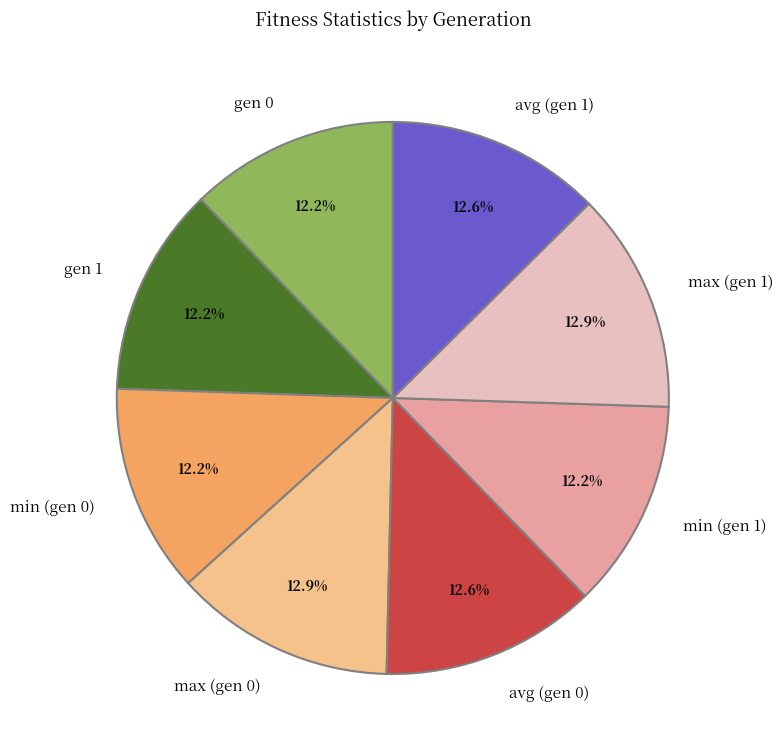

Is it true that gen 0 is 12% of the pie?

True